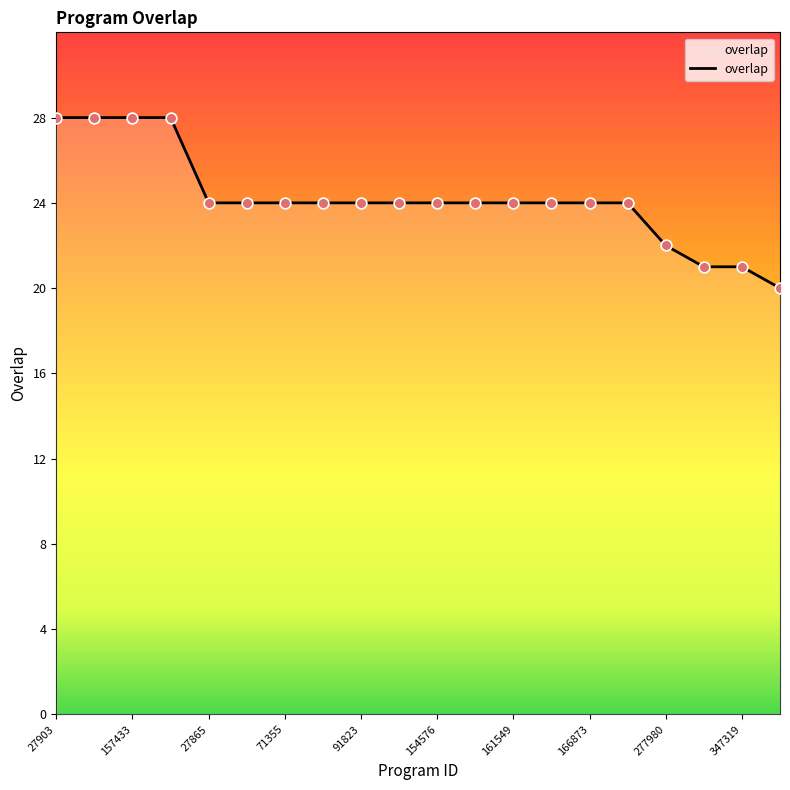

What is the difference between the maximum and minimum values?

8